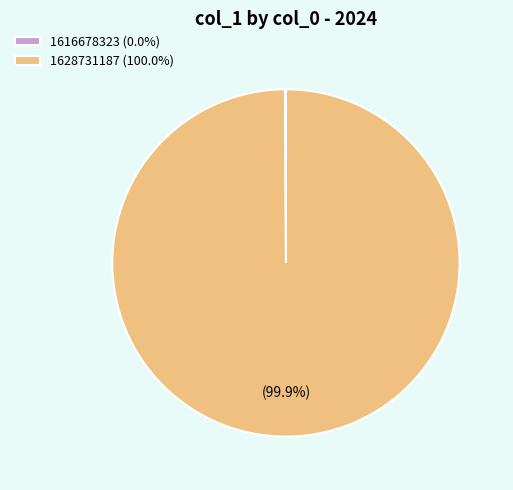

Does 1628731187 (100.0%) account for over 50% of the chart?

Yes